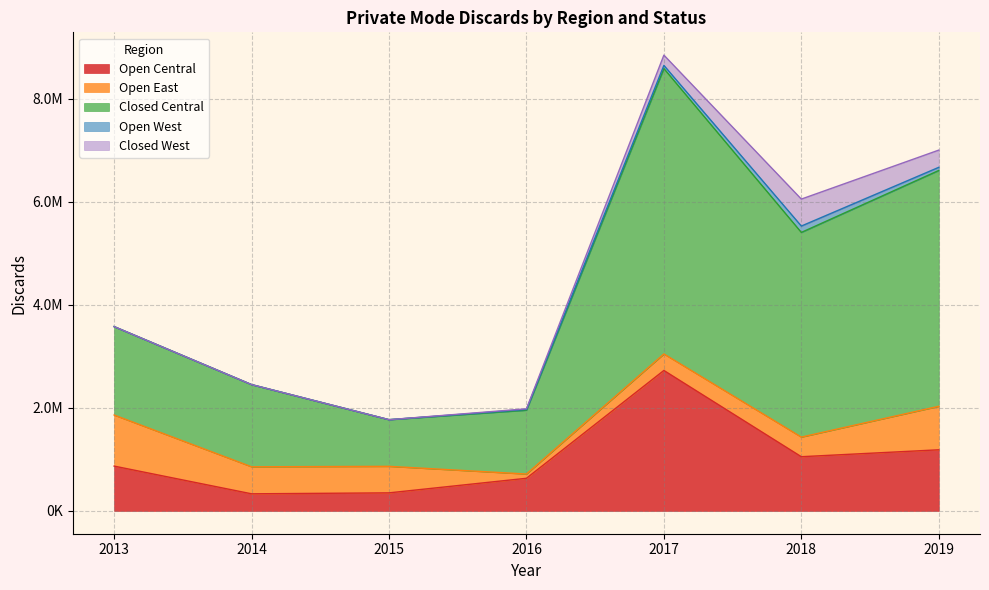

What is the maximum value shown in the chart?

5539612.8